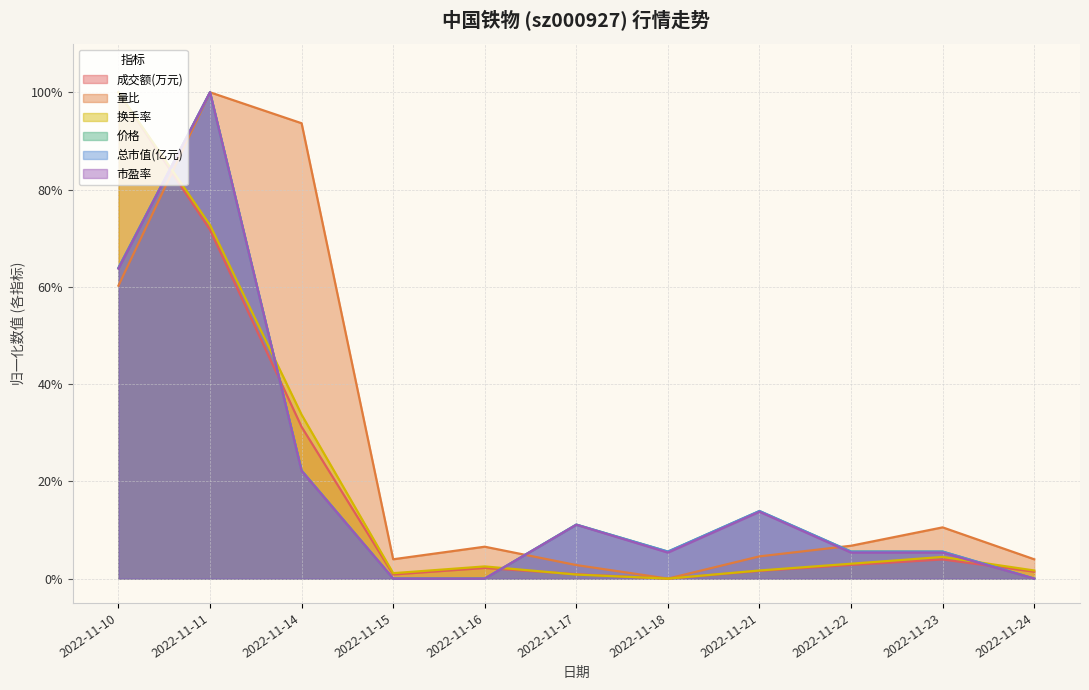

What are all the series names shown in the legend?

成交额(万元), 量比, 换手率, 价格, 总市值(亿元), 市盈率